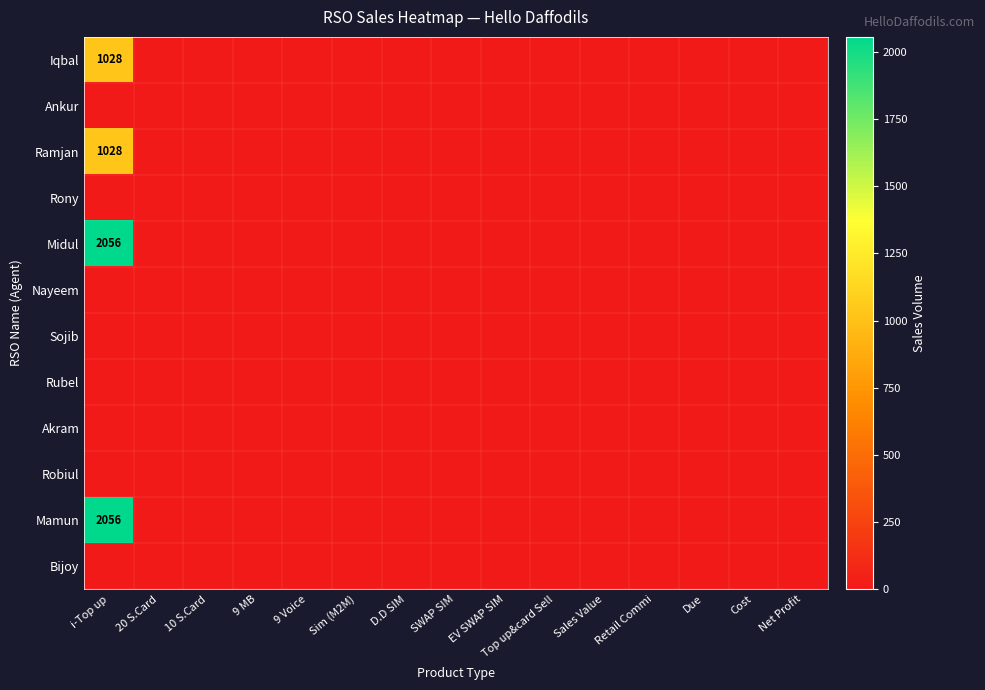

Is it true that Mamun equals 2937 at i-Top up?

False